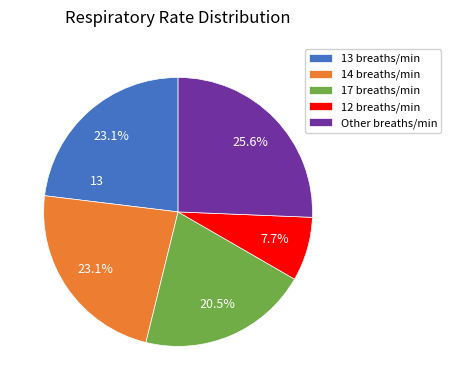

How many segments does this pie chart have?

5